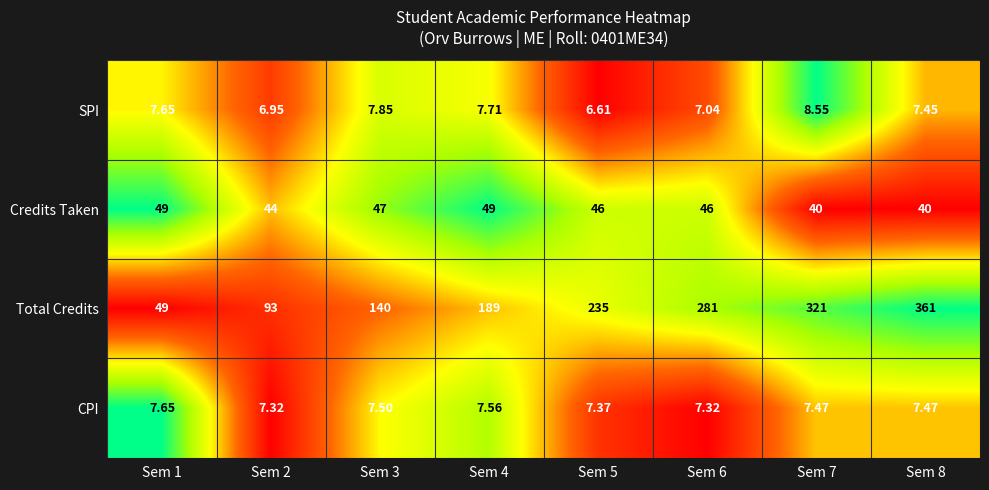

Which series has the largest total across all categories?

Total Credits